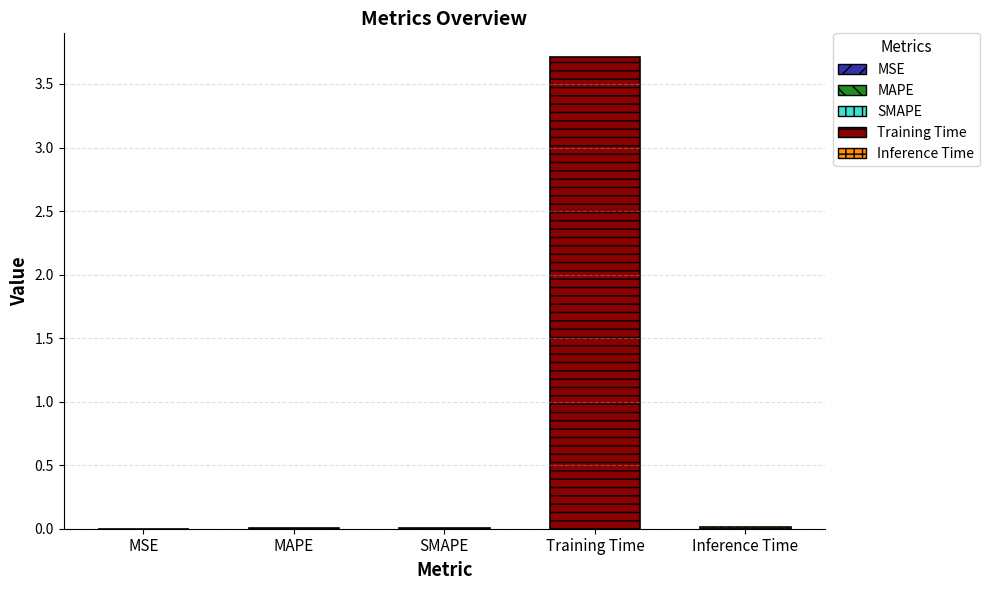

What is the label of the 5th bar from the right?

MSE